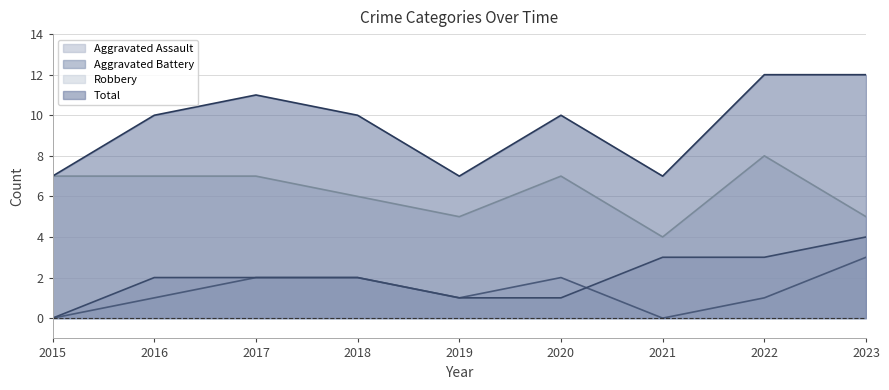

Is it true that Robbery equals 13 at 2015?

False